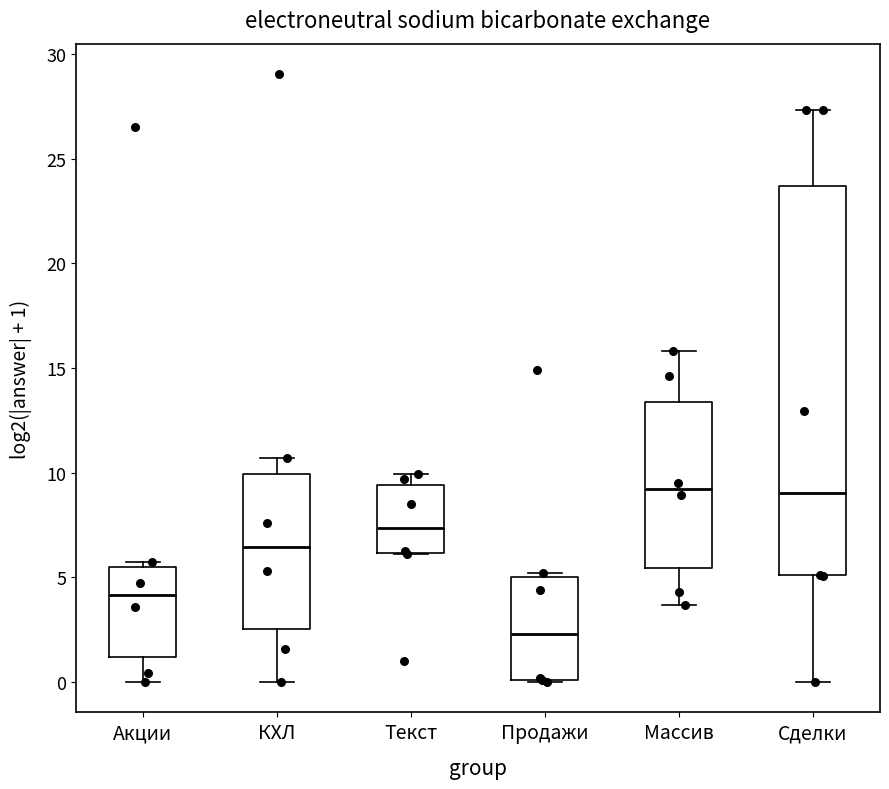

Where is the upper edge of the box for Акции on the y-axis? The values are not printed on the chart, so give them approximately, as read against the axis.

5.5